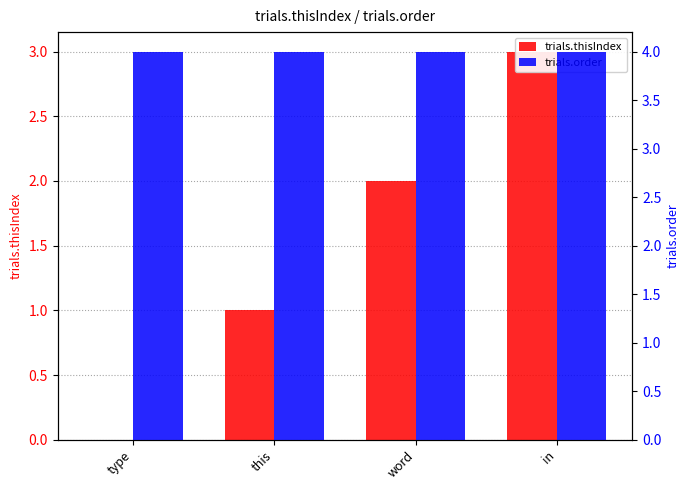

How many data points does each series have?

4